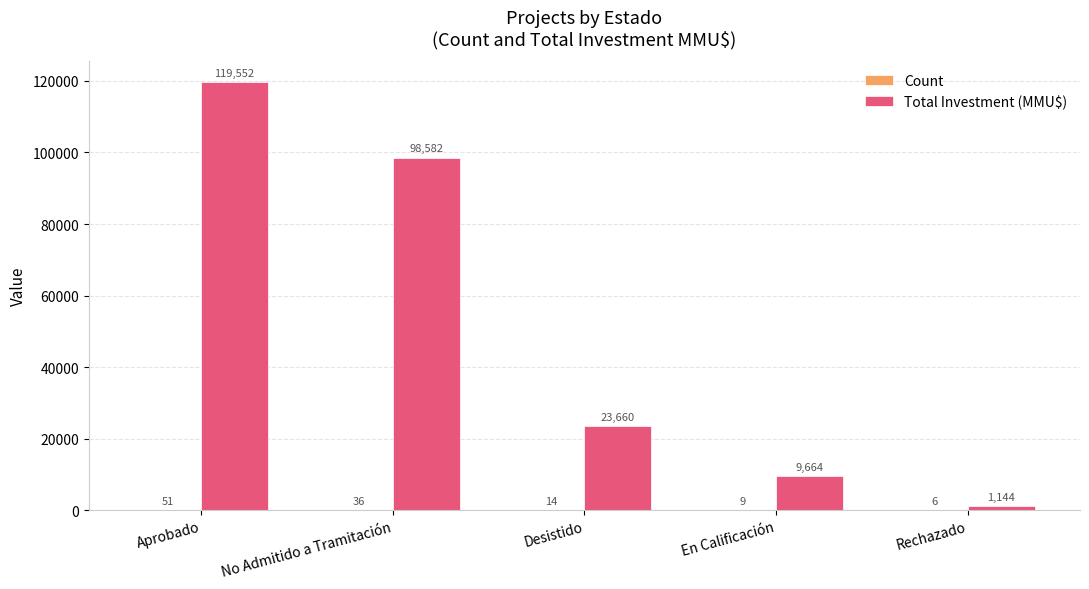

What is the difference between the Total Investment (MMU$) values at Aprobado and En Calificación?

109888